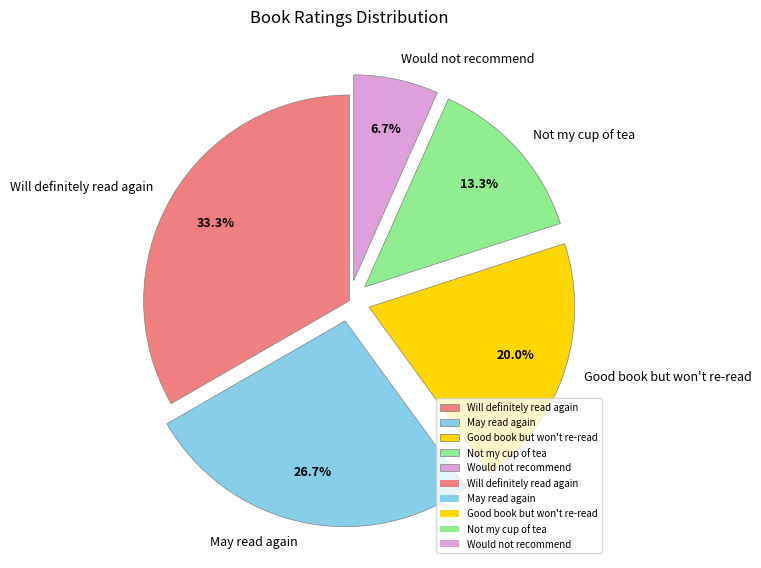

Which category has the biggest portion of the pie?

Will definitely read again